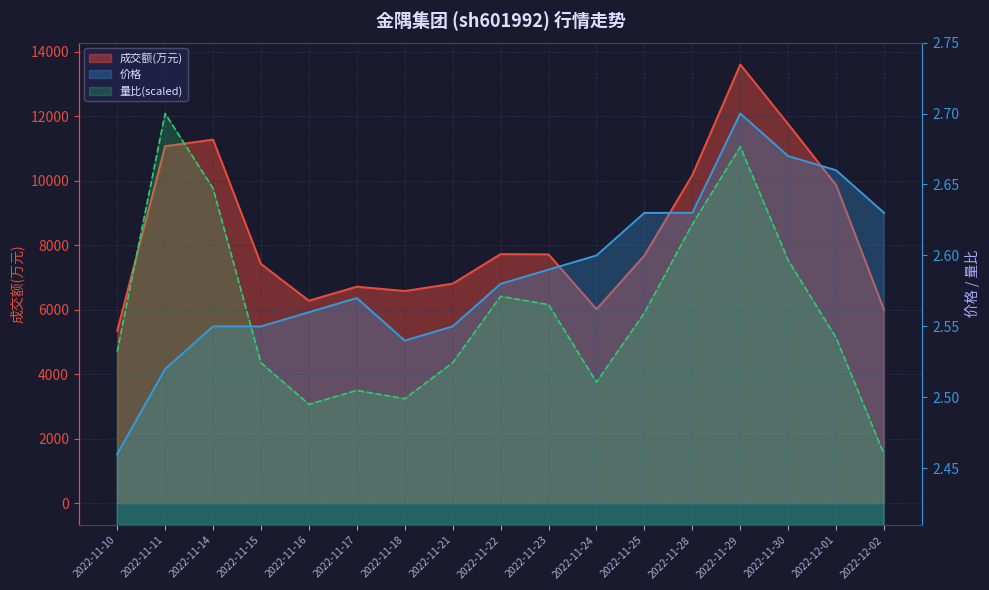

At 2022-12-02, list the series in order from largest to smallest.

成交额(万元), 价格, 量比